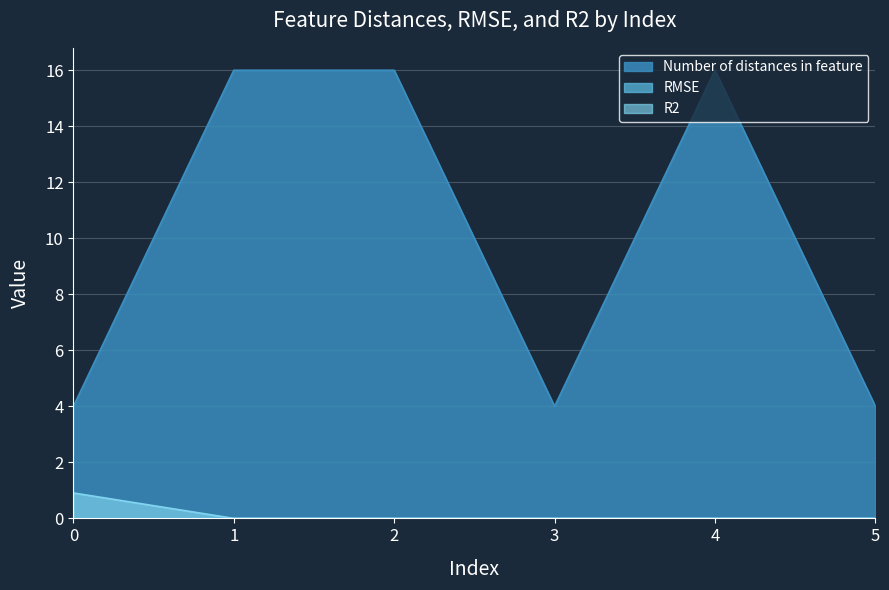

What is the greatest value displayed?

16.0